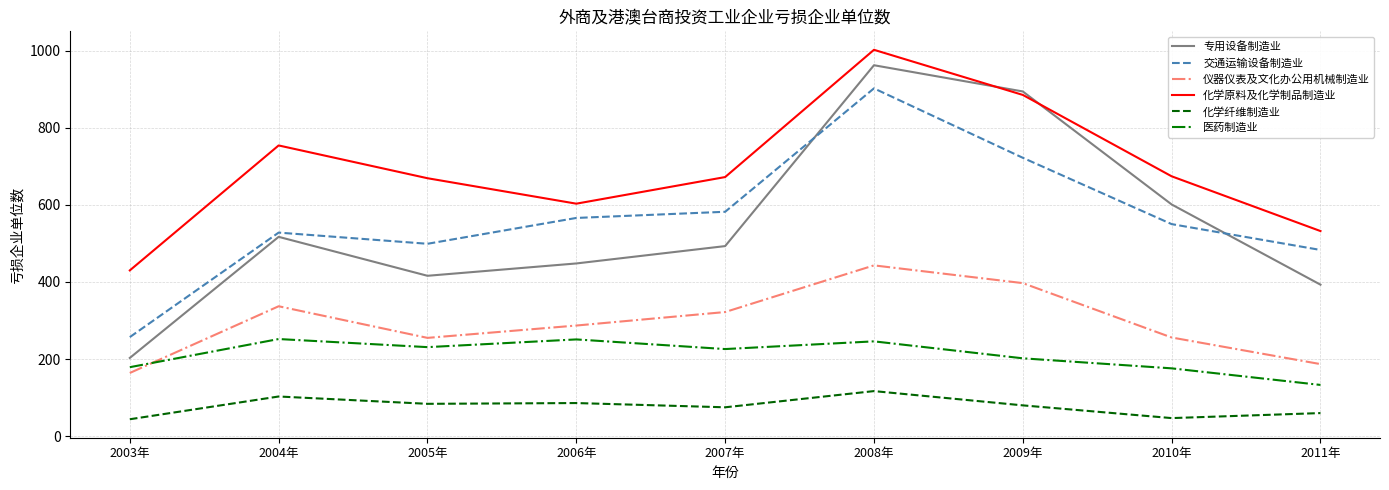

At which label is 专用设备制造业 closest to 582?

2010年